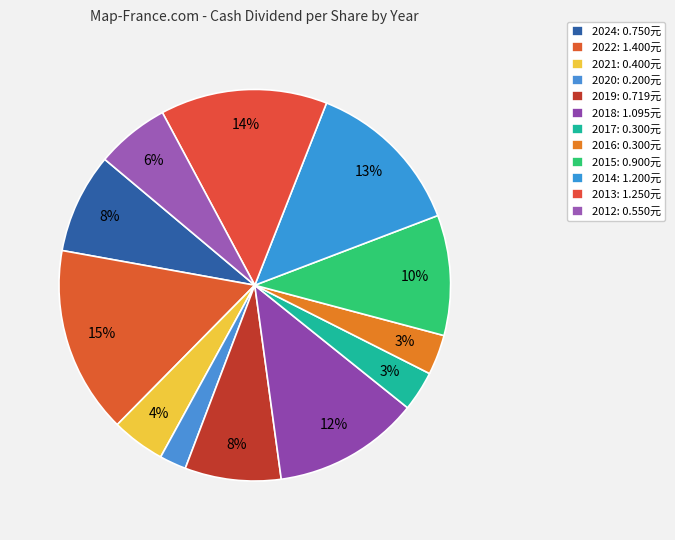

Which slice is the largest?

2022